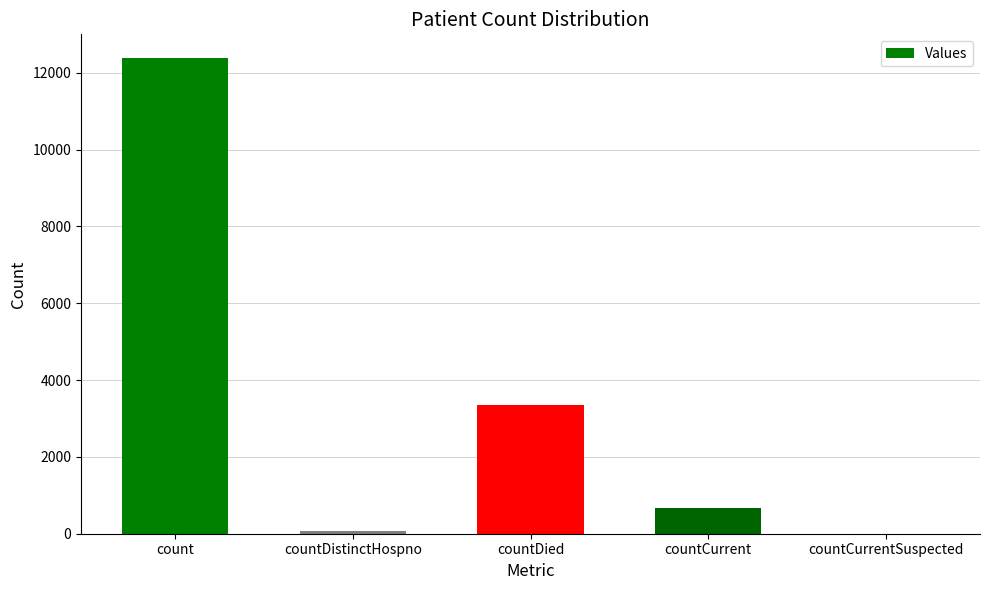

What is the sum of the values at countCurrent and countDied?

4013